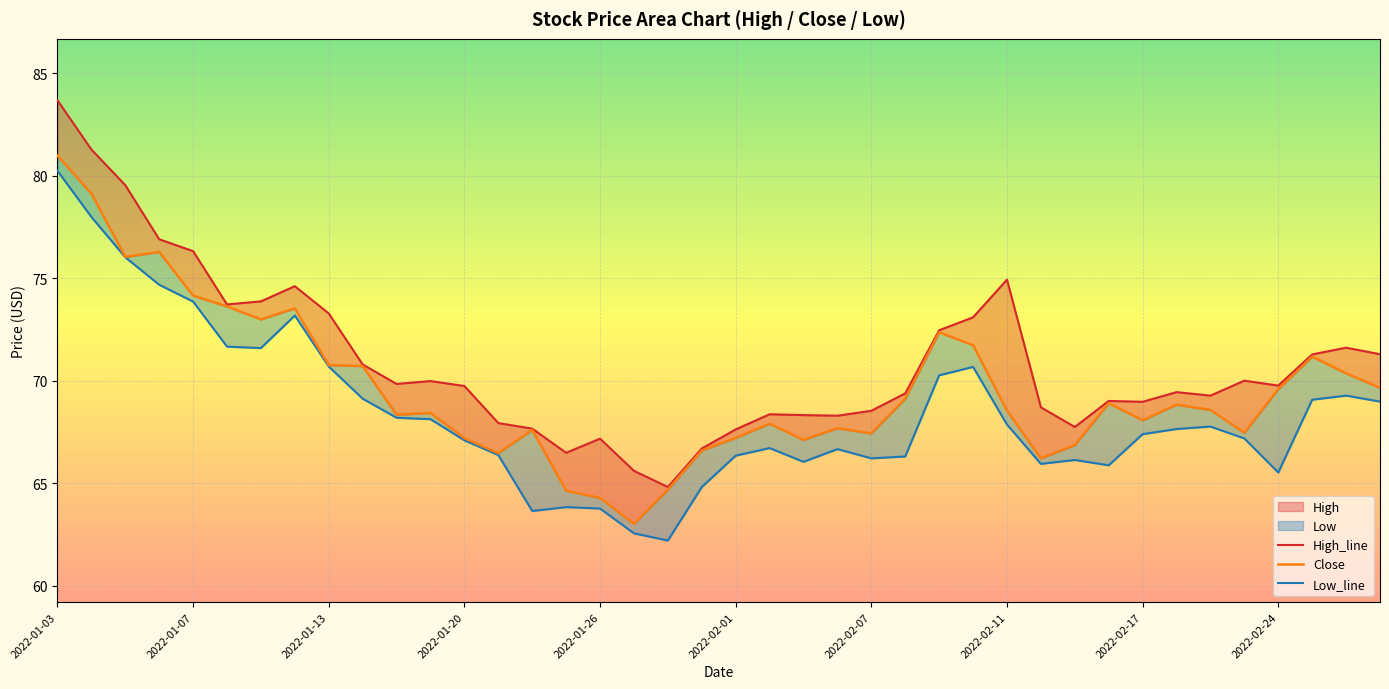

The High_line series shows 31.9 at 35. True or false?

False